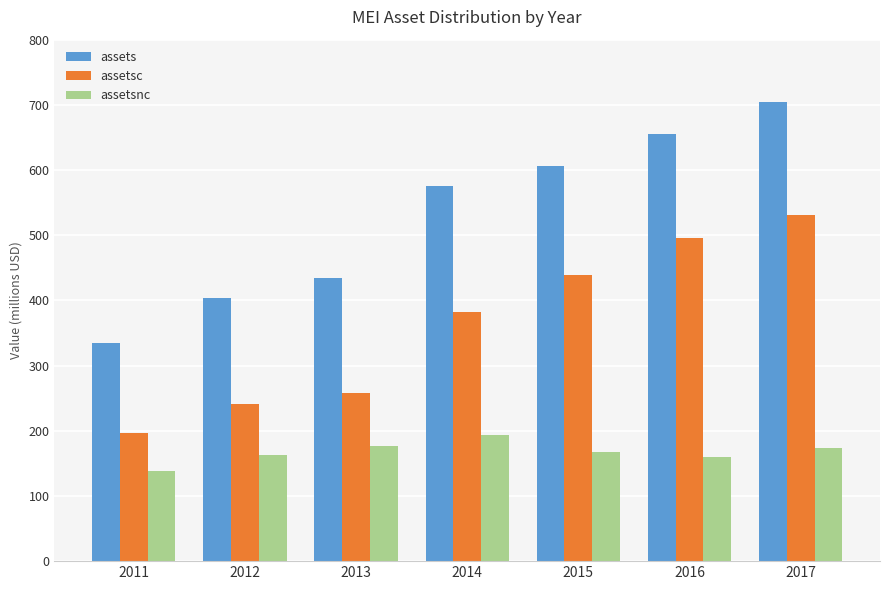

Which series has the largest total across all categories?

assets